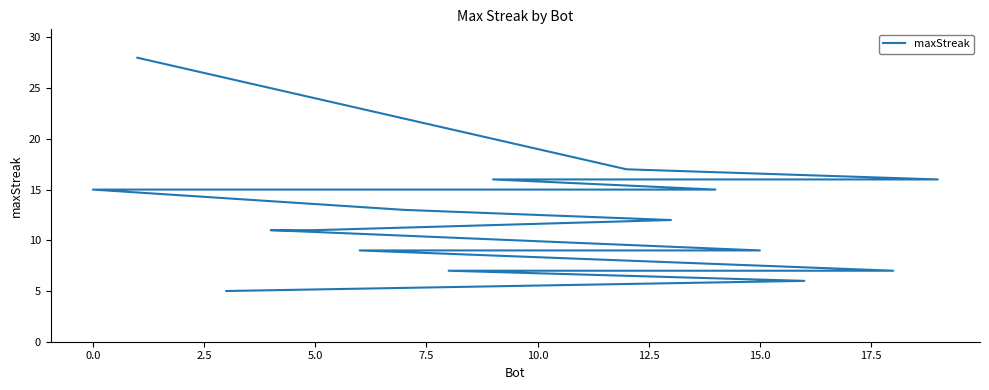

Is it true that the value at 10.0 is 12?

False